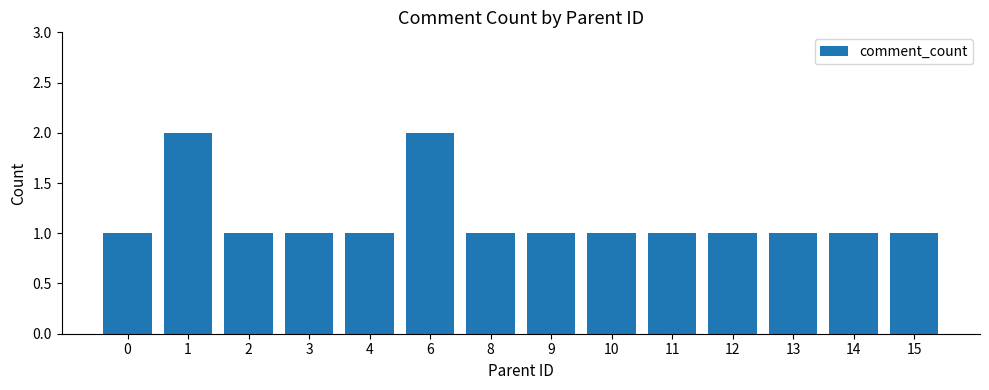

Which has a higher value, 6 or 15?

6